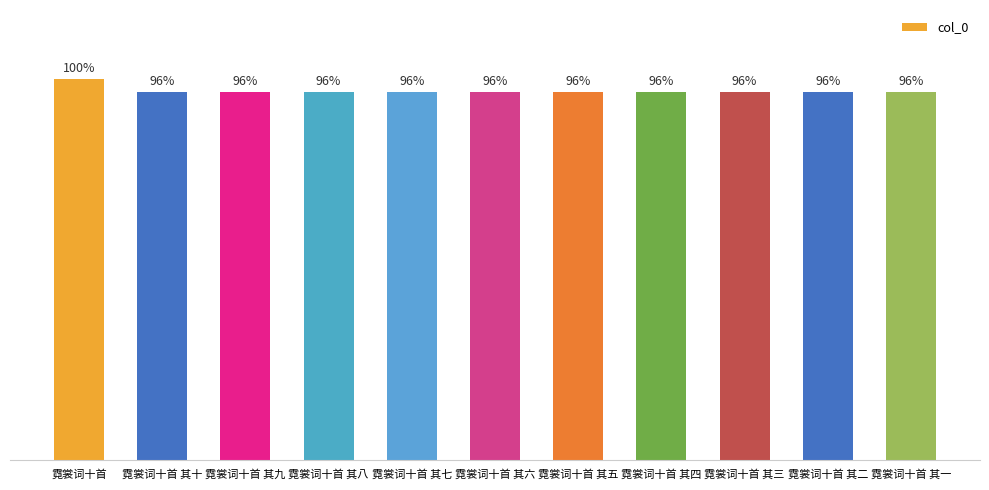

What is the label of the 3rd bar from the left?

霓裳词十首 其九